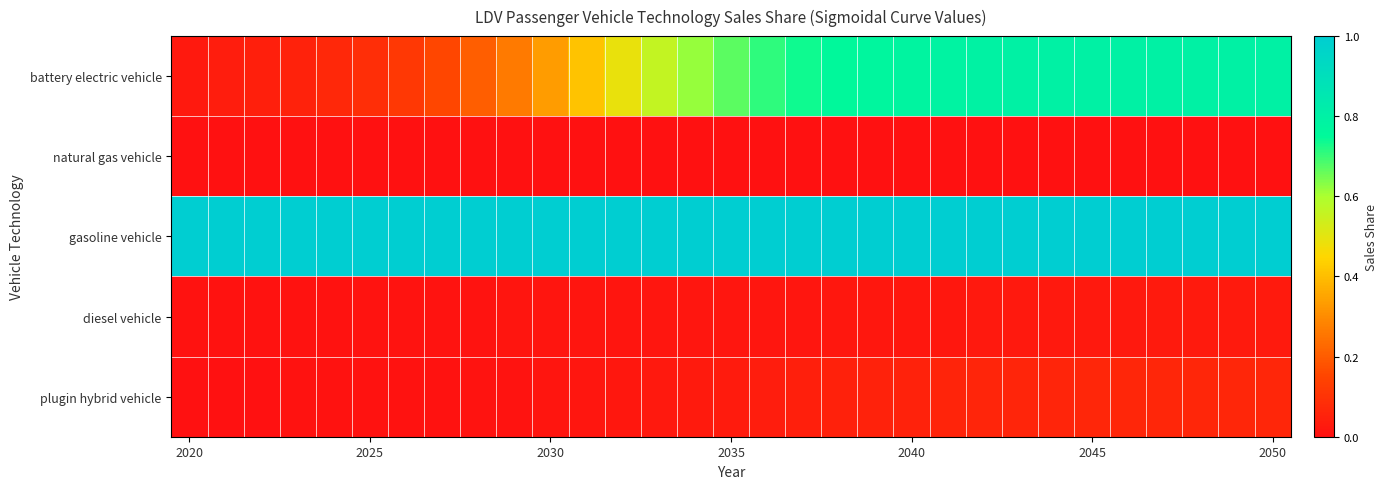

Which series has the largest range (max minus min)?

battery electric vehicle